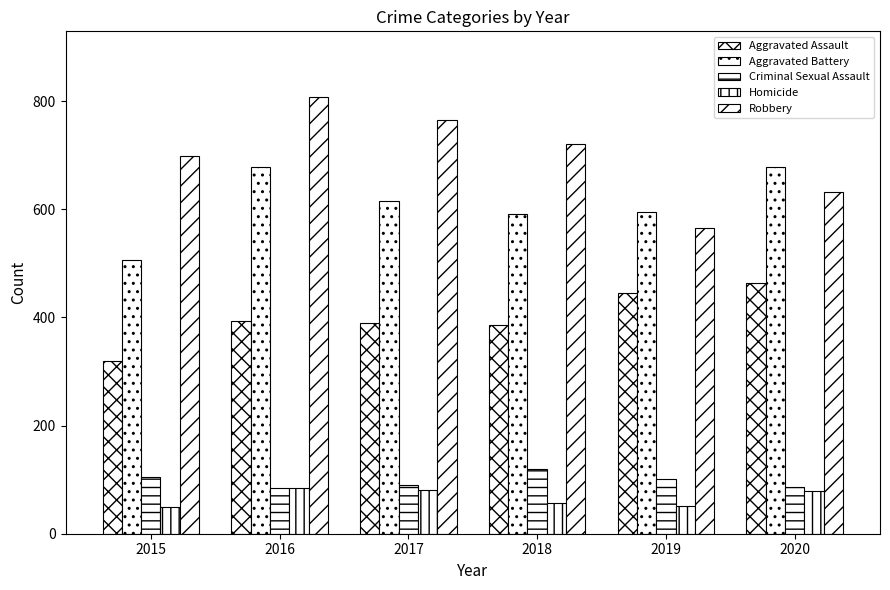

Reading right to left, list all the values displayed in this chart.

Aggravated Assault: 463	445	386	389	393	320
Aggravated Battery: 678	595	591	616	678	507
Criminal Sexual Assault: 87	102	120	90	84	105
Homicide: 79	52	56	81	85	50
Robbery: 632	566	720	766	808	699